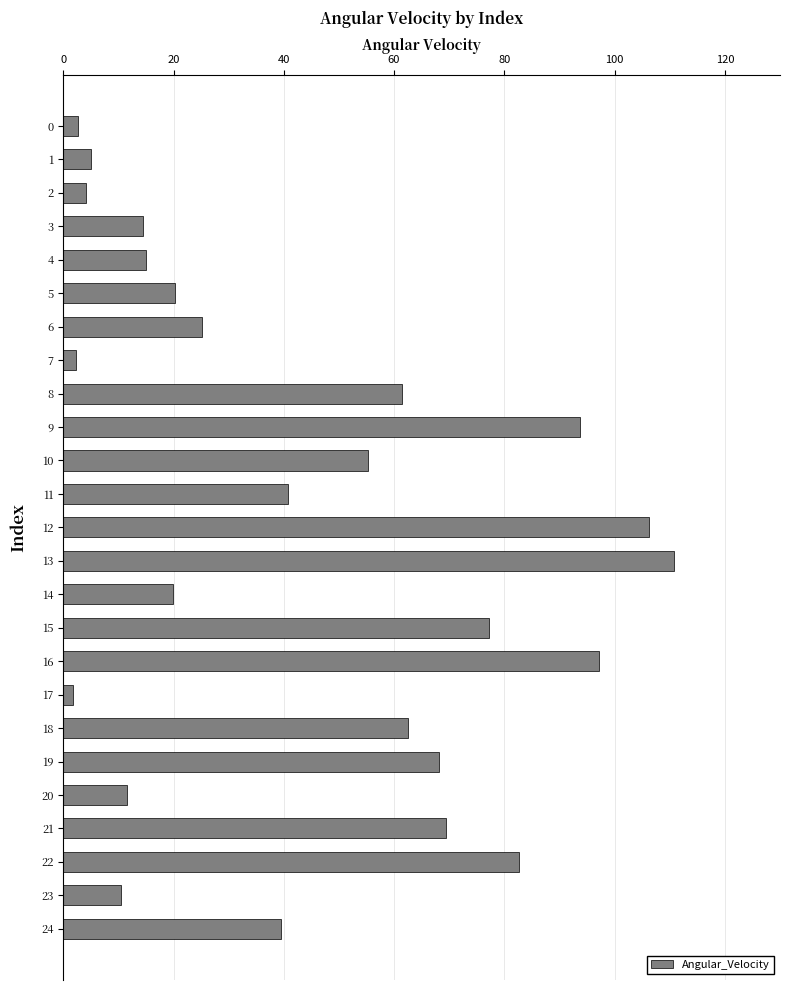

How many bars are there in total?

25